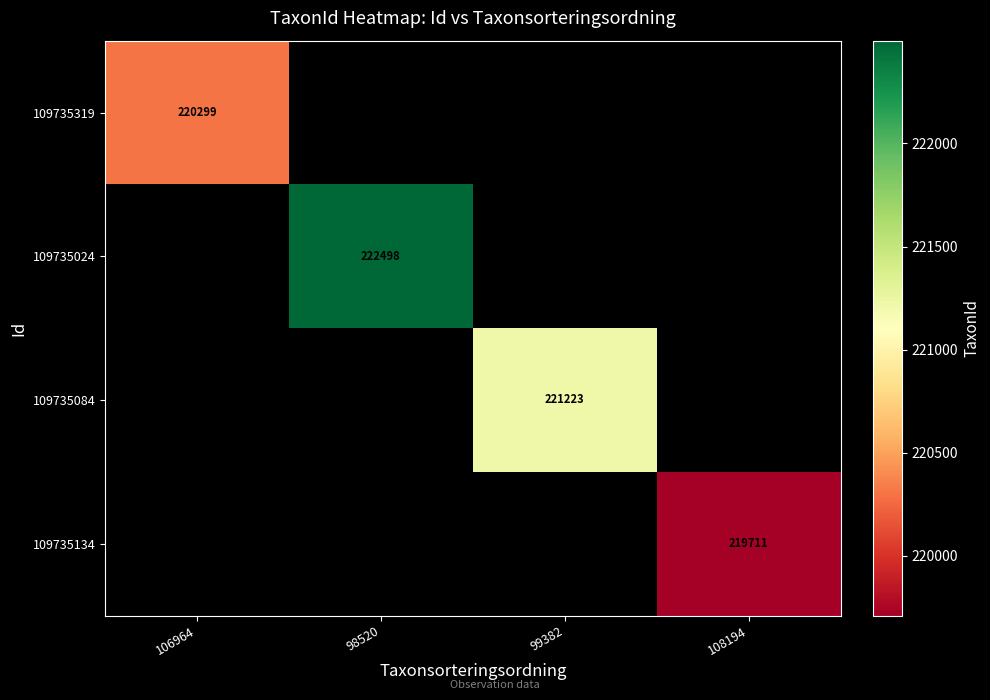

The value of 109735084 at 99382 is 359796. True or false?

False